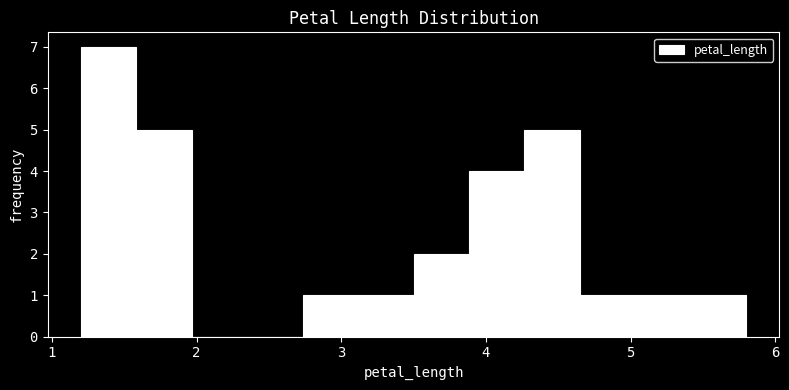

Around what value on the x-axis is the tallest bar? Give the approximate position of its centre, as read against the axis.

1.4